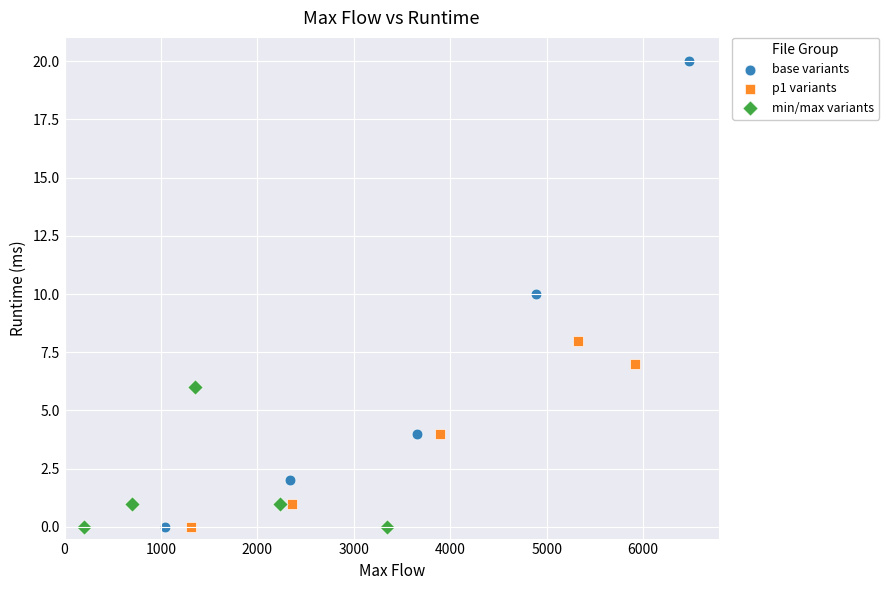

Which series reaches the maximum Y coordinate?

base variants